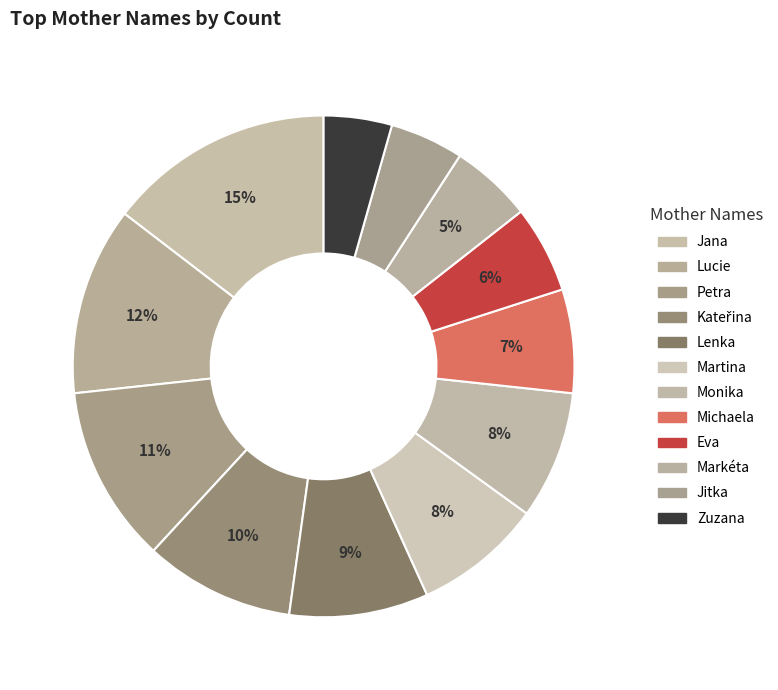

What is the ratio of the value at Lucie to the value at Eva?

2.2